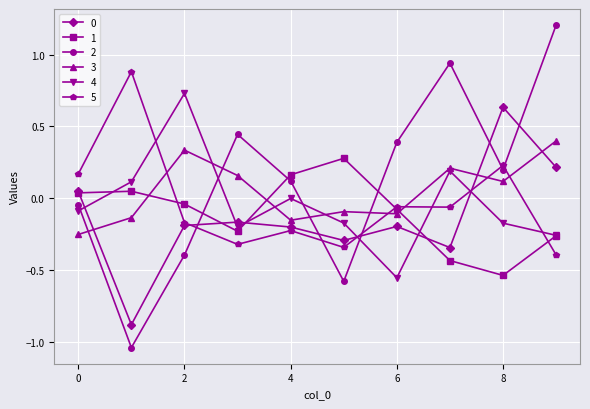

What is the greatest value displayed?

1.2